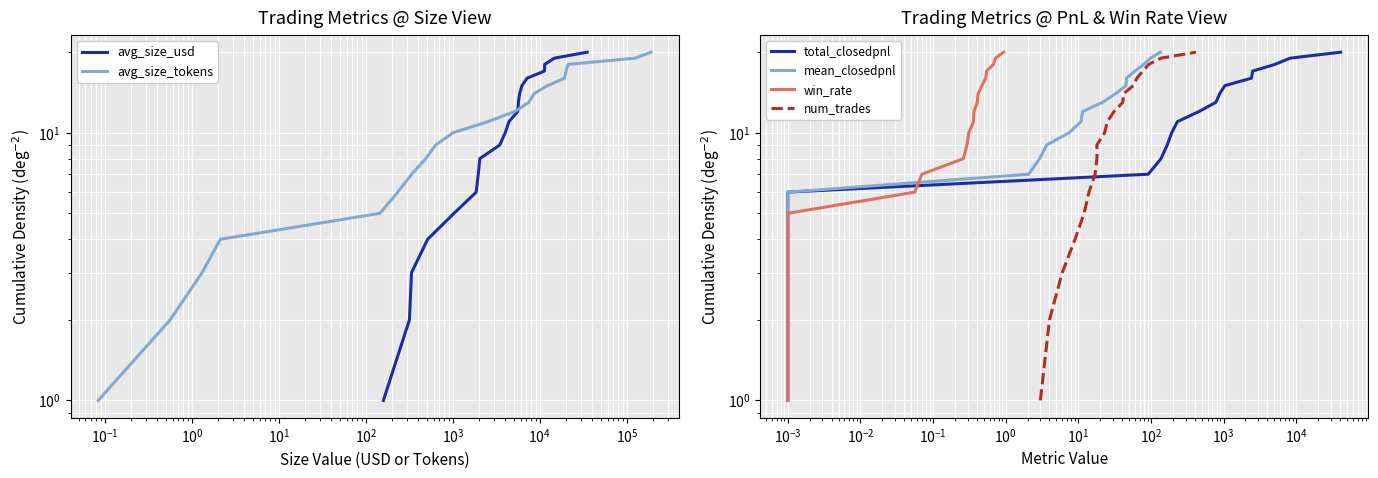

Is the value of mean_closedpnl at 13 greater than the value of avg_size_tokens at 17?

No